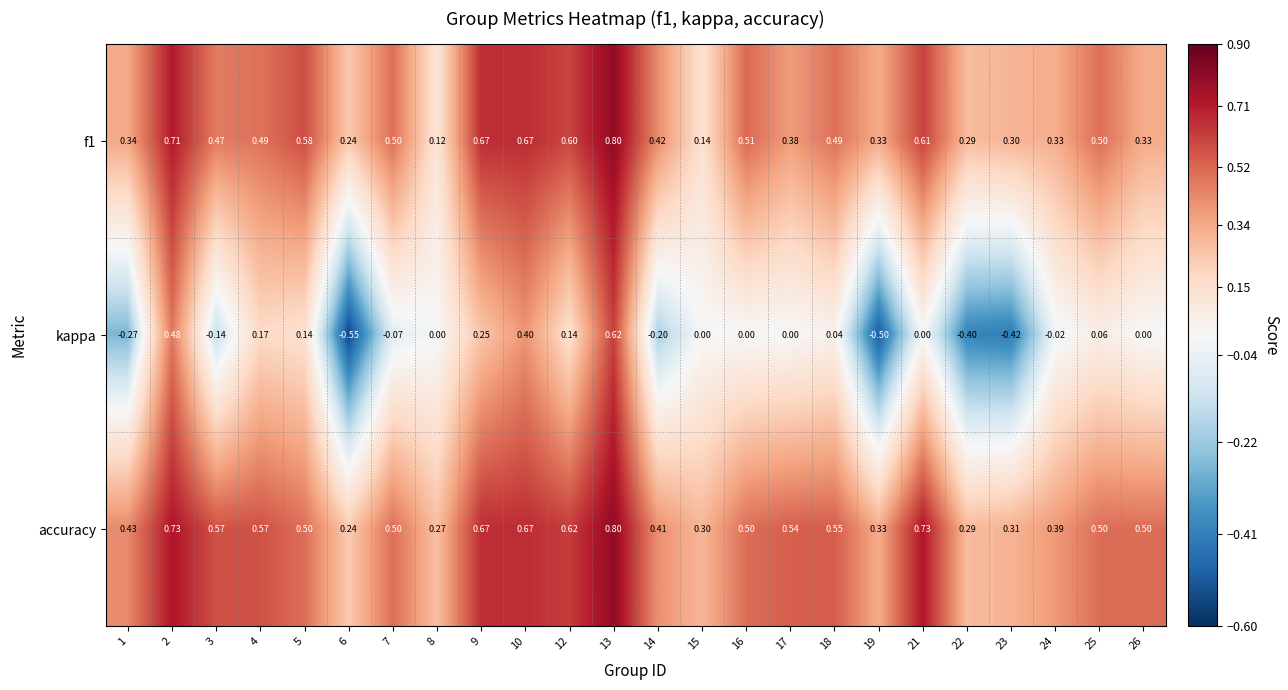

Which series has the largest total across all categories?

accuracy